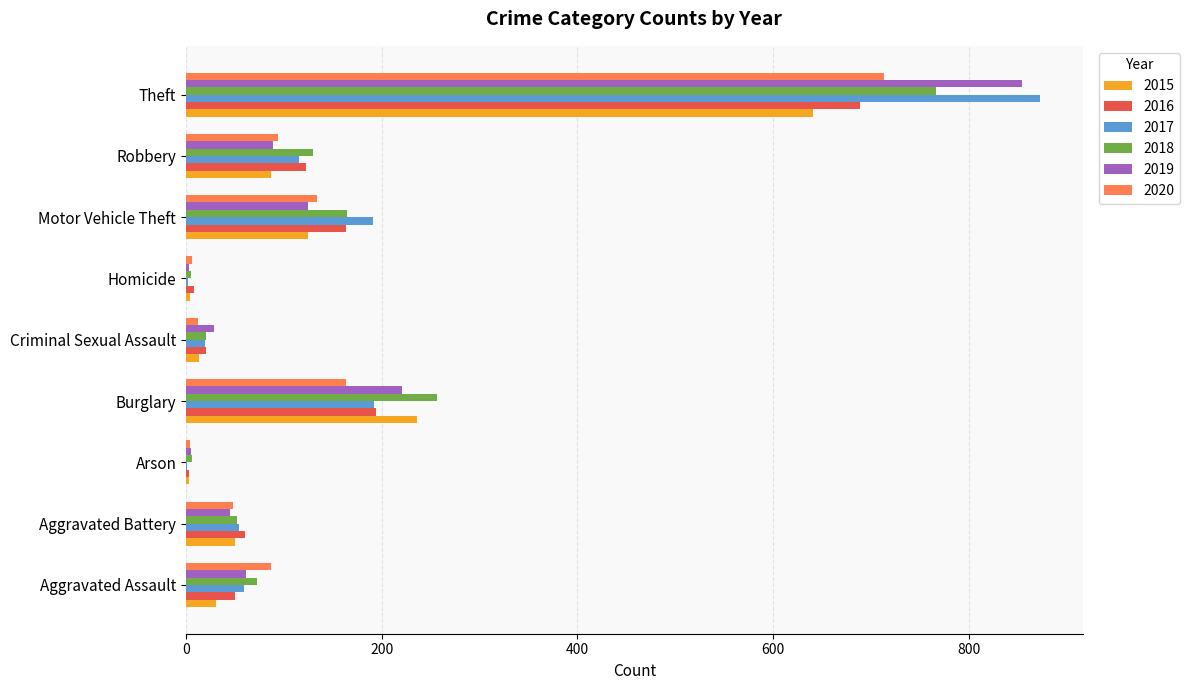

Is the value of 2015 at Motor Vehicle Theft greater than the value of 2018 at Criminal Sexual Assault?

Yes